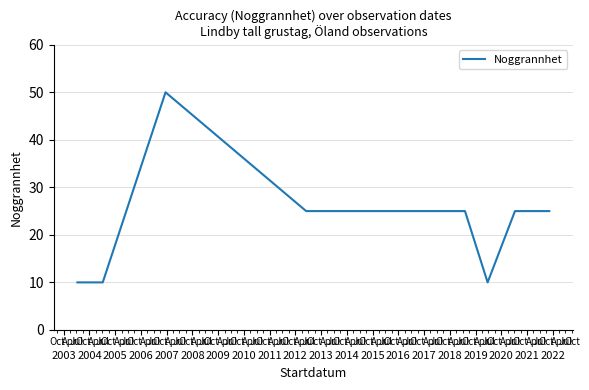

The chart shows a value of 13 at 2005. True or false?

False